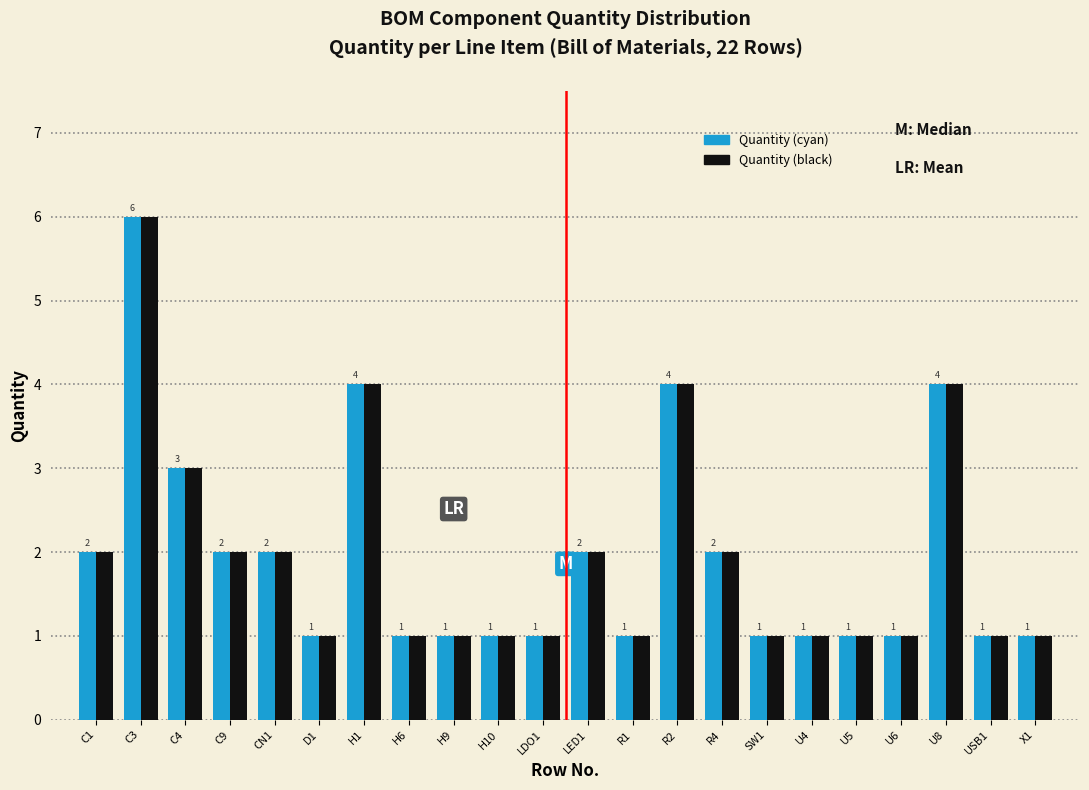

Reading right to left, transcribe all the data shown in this chart.

Quantity (cyan): X1=1	USB1=1	U8=4	U6=1	U5=1	U4=1	SW1=1	R4=2	R2=4	R1=1	LED1=2	LDO1=1	H10=1	H9=1	H6=1	H1=4	D1=1	CN1=2	C9=2	C4=3	C3=6	C1=2
Quantity (black): X1=1	USB1=1	U8=4	U6=1	U5=1	U4=1	SW1=1	R4=2	R2=4	R1=1	LED1=2	LDO1=1	H10=1	H9=1	H6=1	H1=4	D1=1	CN1=2	C9=2	C4=3	C3=6	C1=2